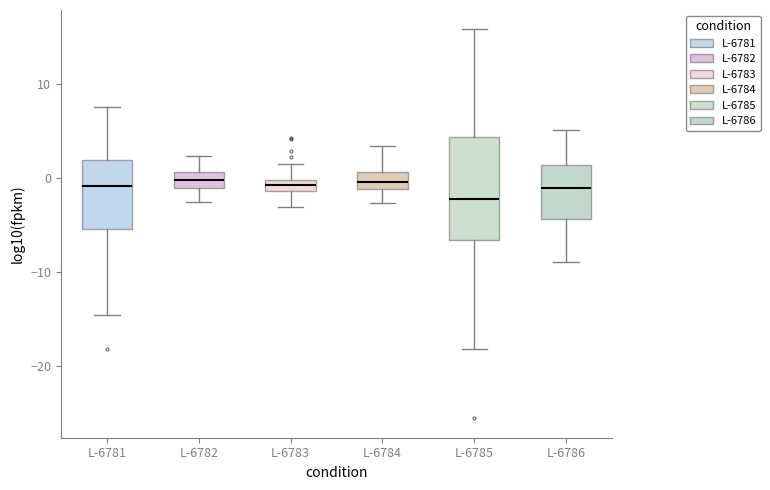

Where is the lower edge of the box for L-6785 on the y-axis? The values are not printed on the chart, so give them approximately, as read against the axis.

-7